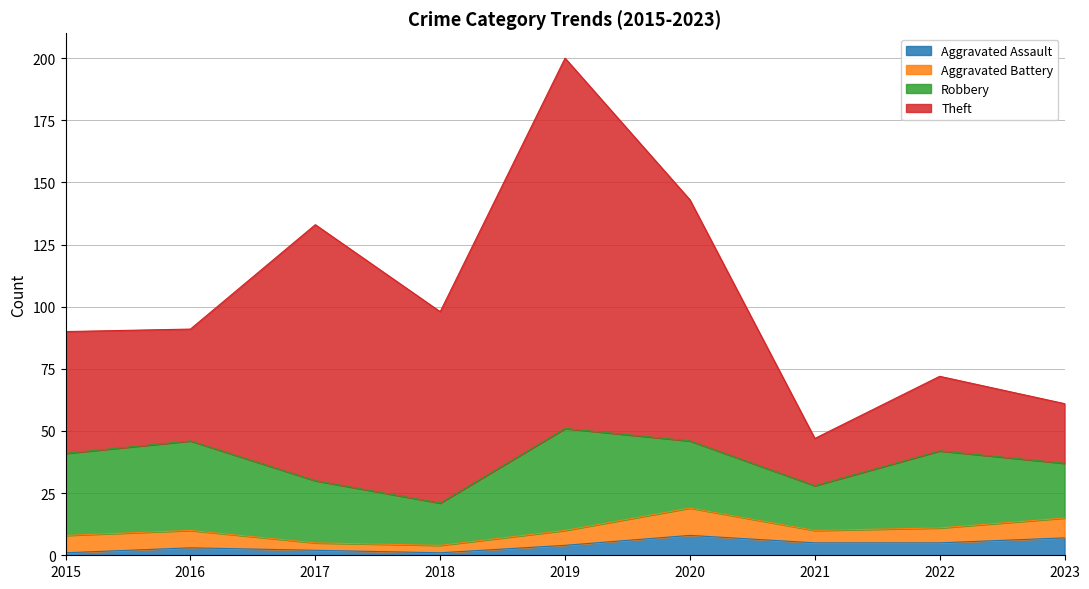

True or false: Aggravated Assault has more than 2 points higher than both neighbors.

False